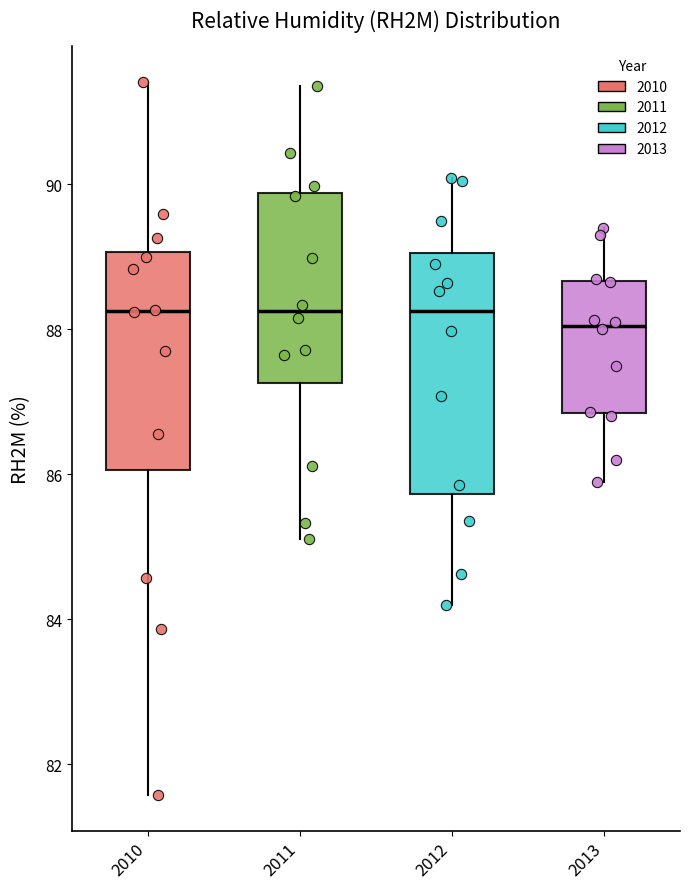

Where does the median line of the box at x = 2010 sit on the y-axis? The values are not printed on the chart, so give them approximately, as read against the axis.

88.2